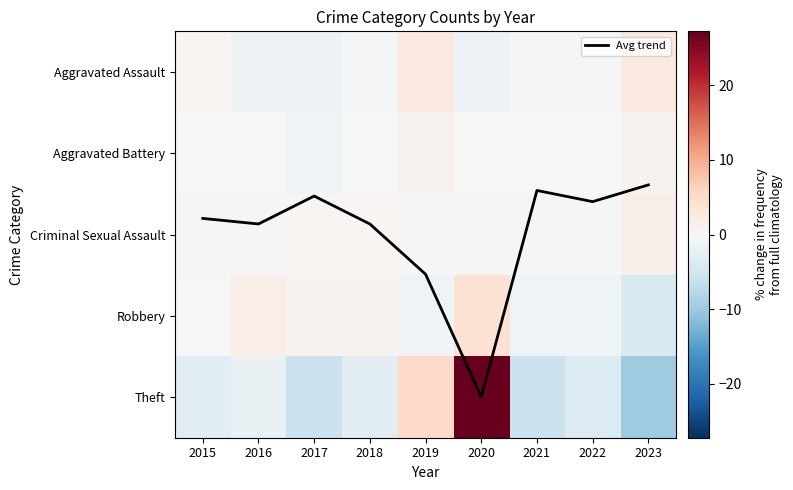

Is the value of Robbery at 2021 greater than the value of Aggravated Assault at 2021?

No